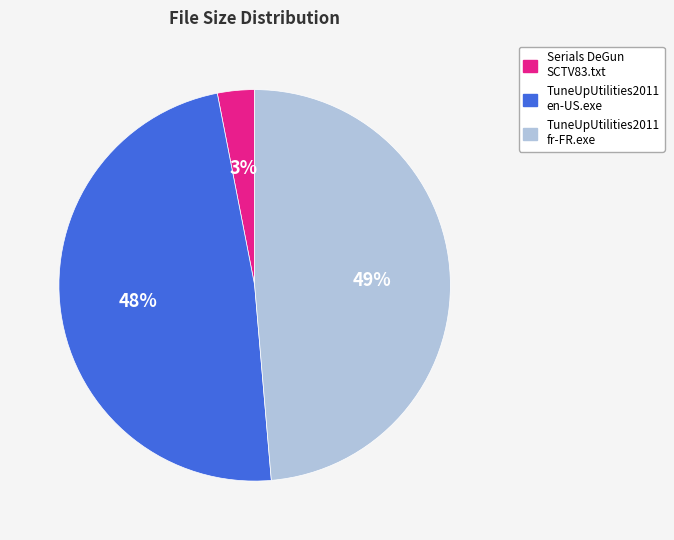

How many slices are in this pie chart?

3